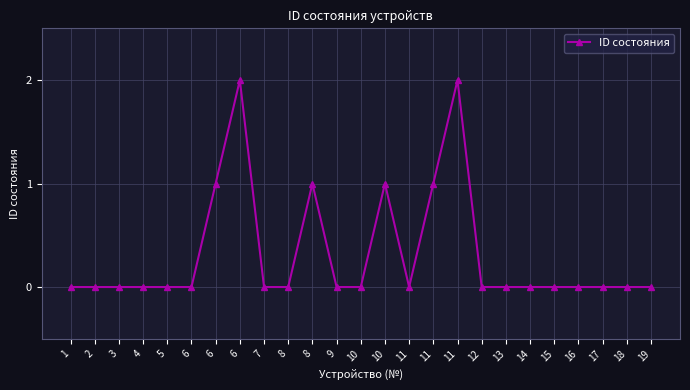

How many distinct data groups are displayed?

1